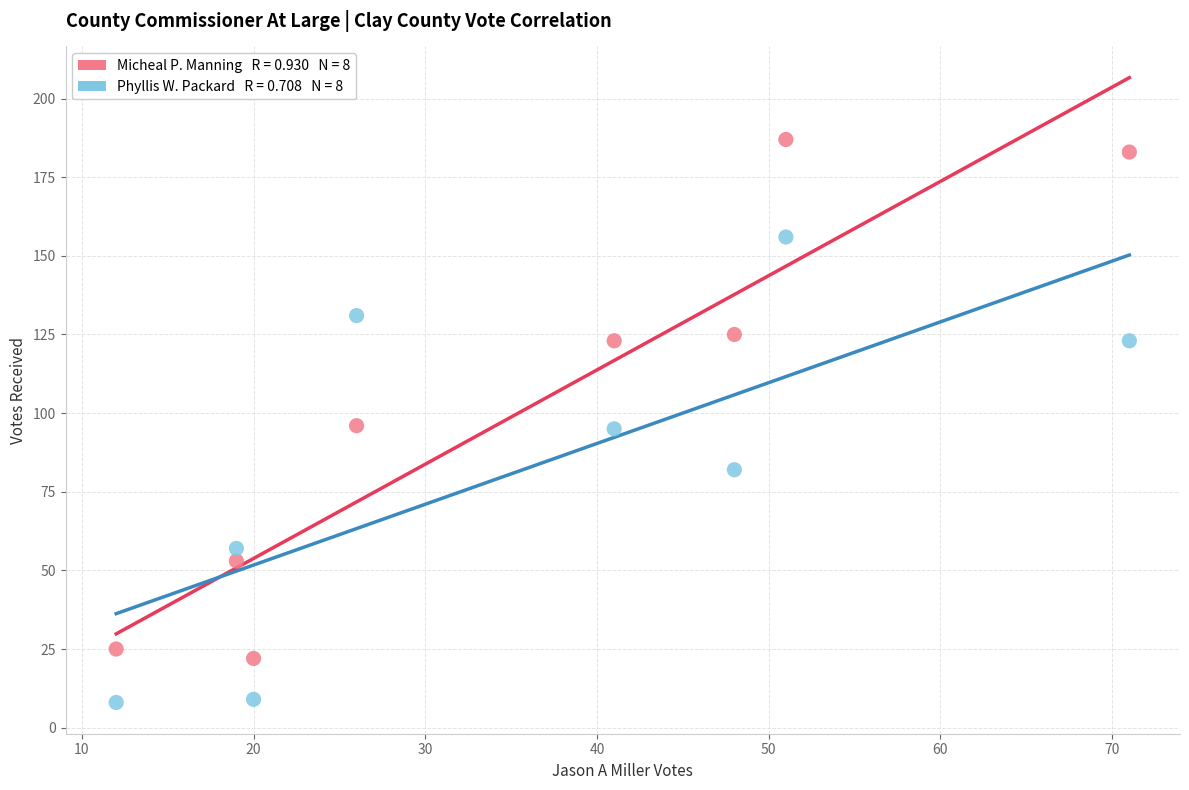

Count the number of points in this scatter plot.

16